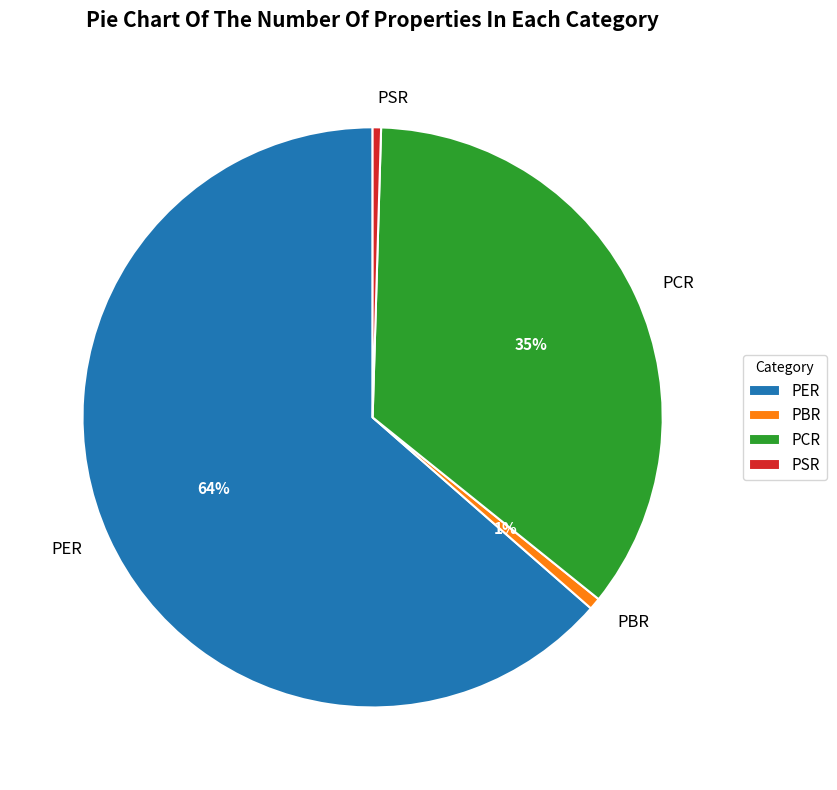

What percentage is the PCR slice, to the nearest percent?

35%